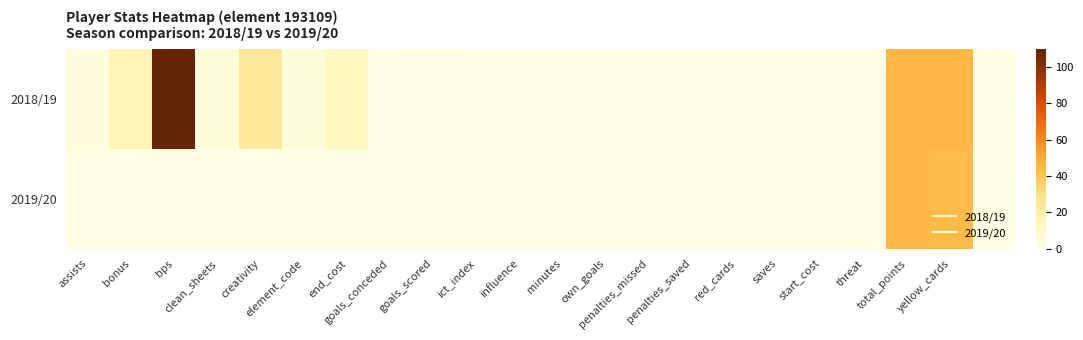

Rank the series by their average value, from highest to lowest.

2018/19, 2019/20